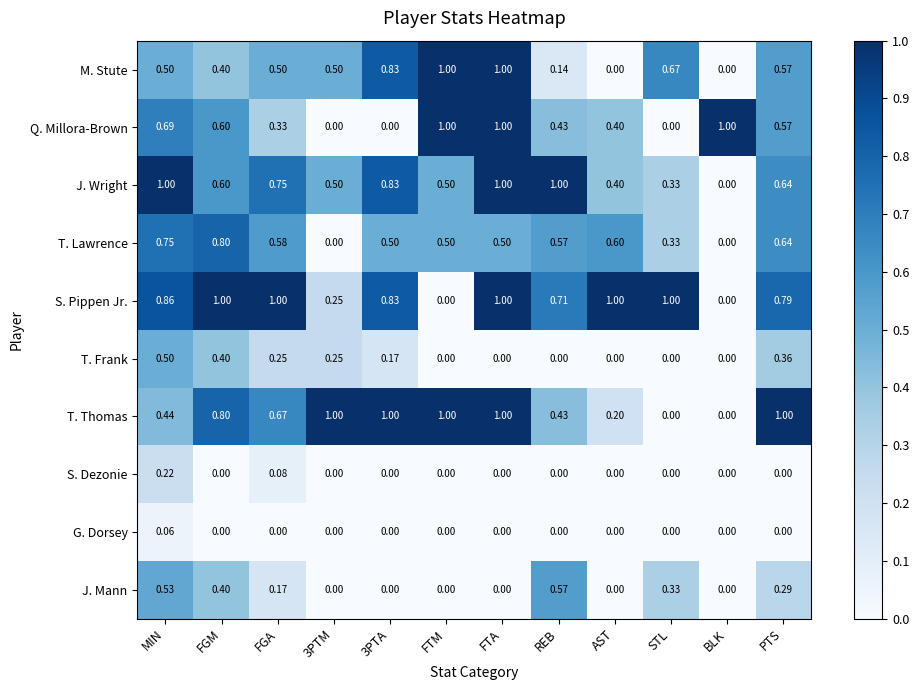

What is the total value across all series at AST?

2.6